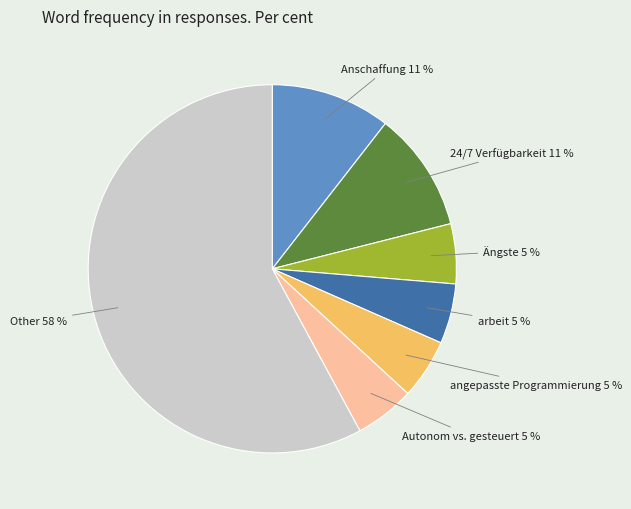

How many segments does this pie chart have?

7